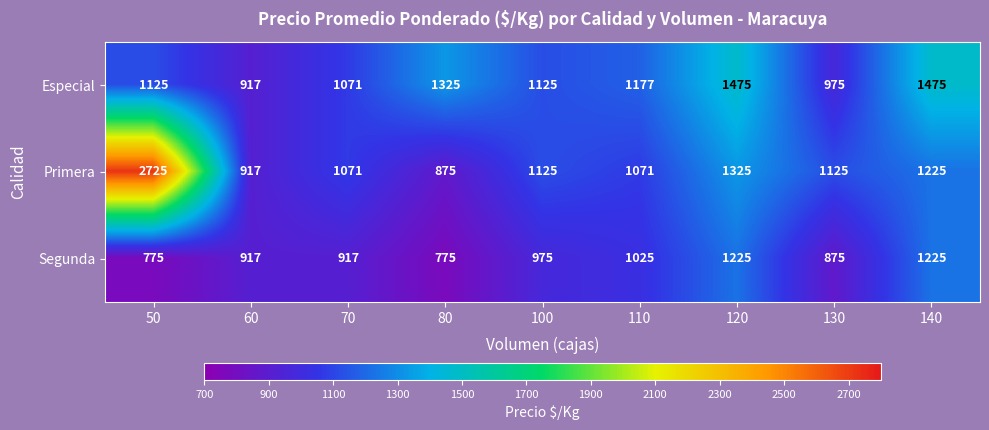

What is the difference between the second highest and minimum values in the Primera series?

450